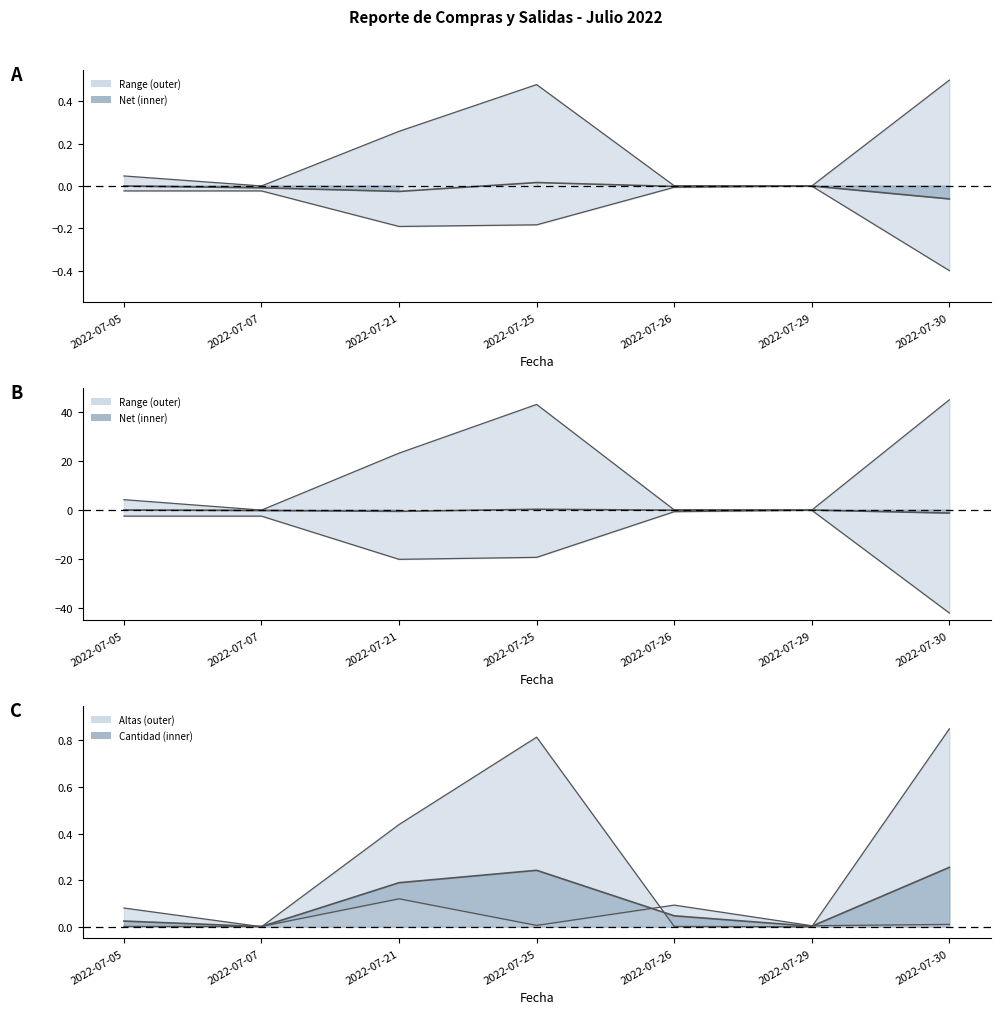

What is the sum of the Cantidad values at 2022-07-21 and 2022-07-30?

0.1